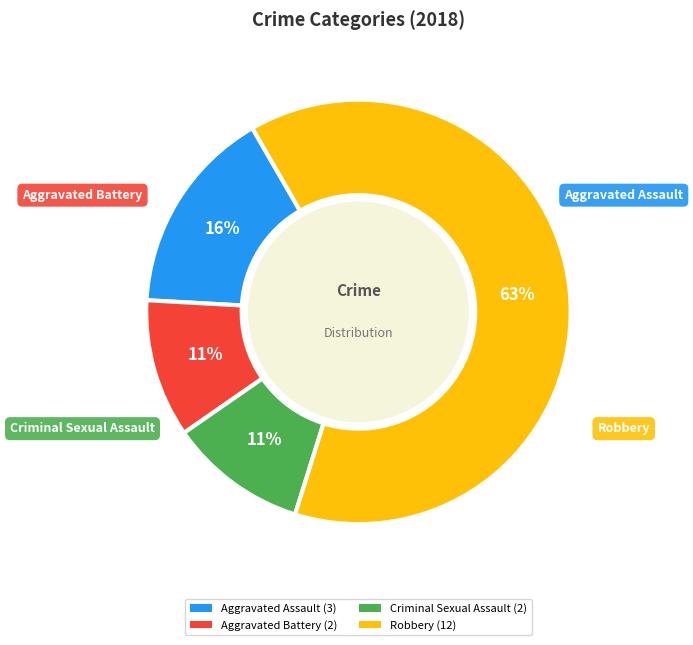

What is the ratio of the value at Aggravated Assault to the value at Aggravated Battery?

1.5